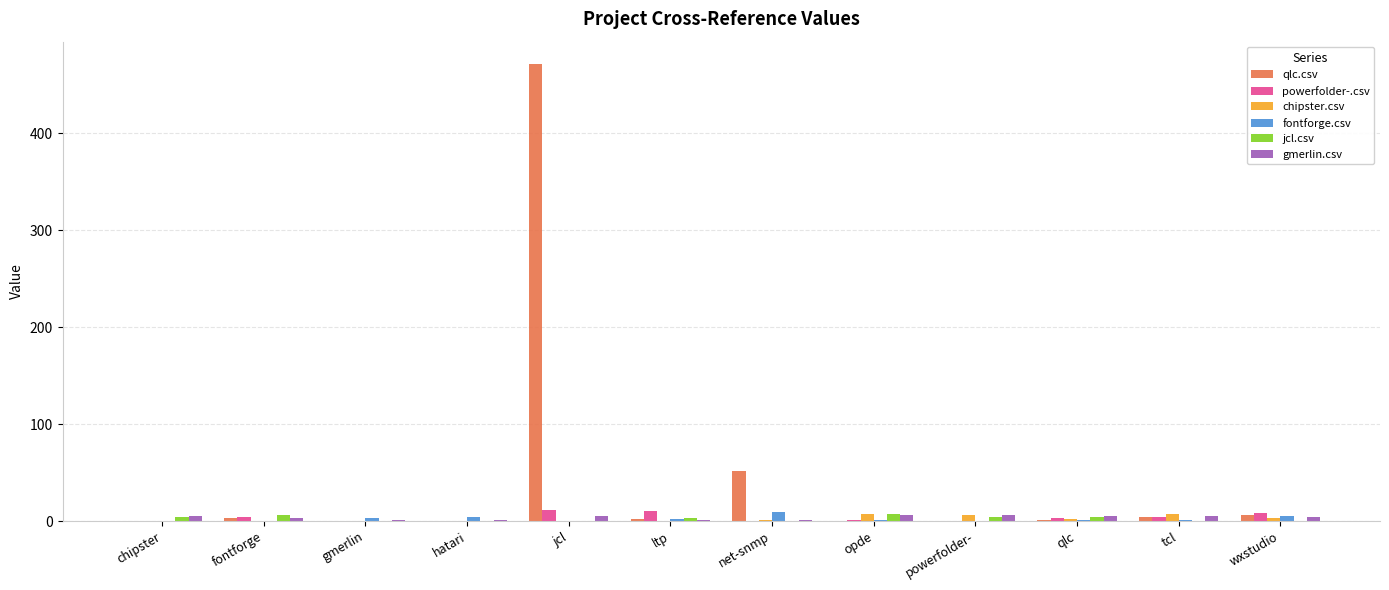

Which category has the highest value in the qlc.csv series?

jcl